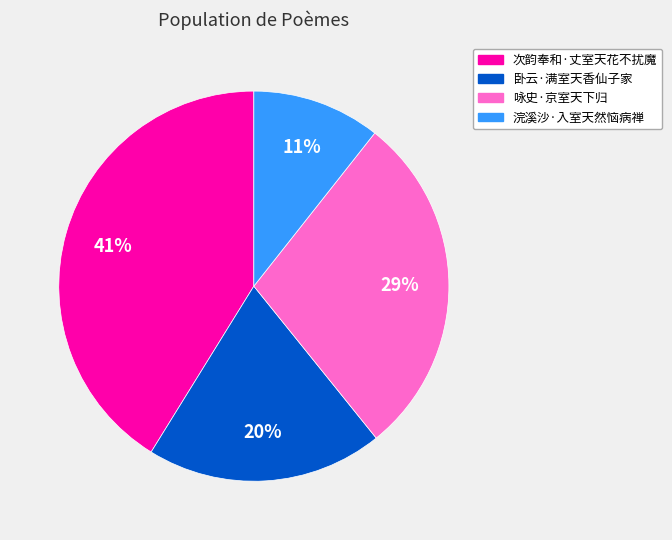

Do 咏史·京室天下归 and 浣溪沙·入室天然恼病禅 together represent more than half of the pie?

No